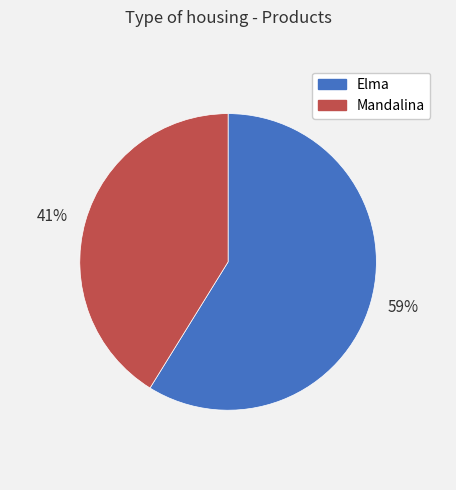

What is the ratio of the value at 41% to the value at 59%?

0.7